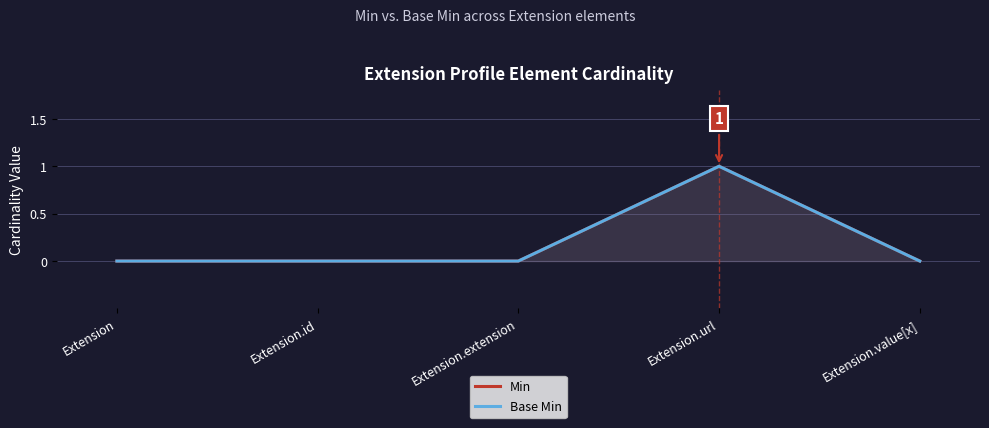

Reading right to left, what are all the values shown in this chart?

Min: Extension.value[x]=0	Extension.url=1	Extension.extension=0	Extension.id=0	Extension=0
Base Min: Extension.value[x]=0	Extension.url=1	Extension.extension=0	Extension.id=0	Extension=0